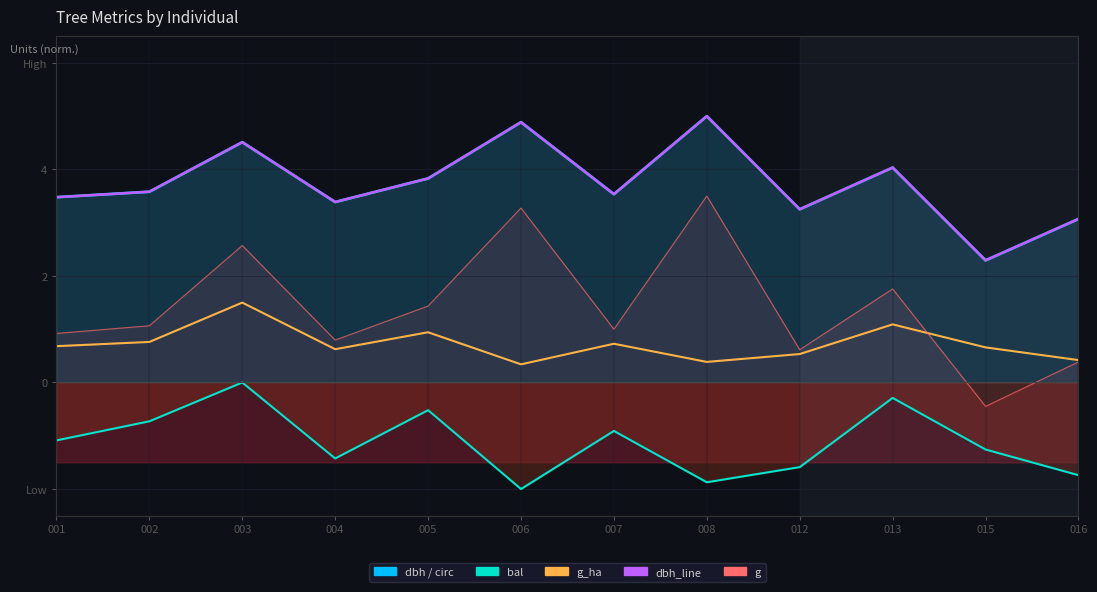

Where is the first local maximum for g_line?

003